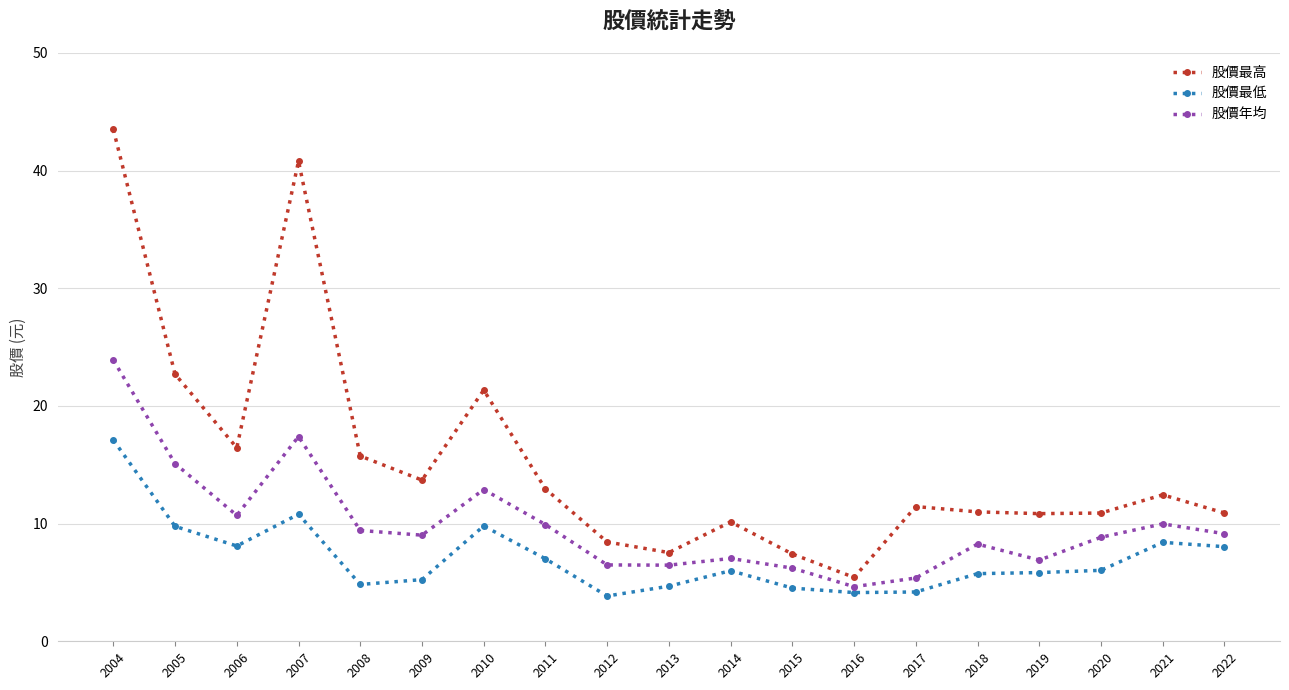

How many series are shown in this chart?

3